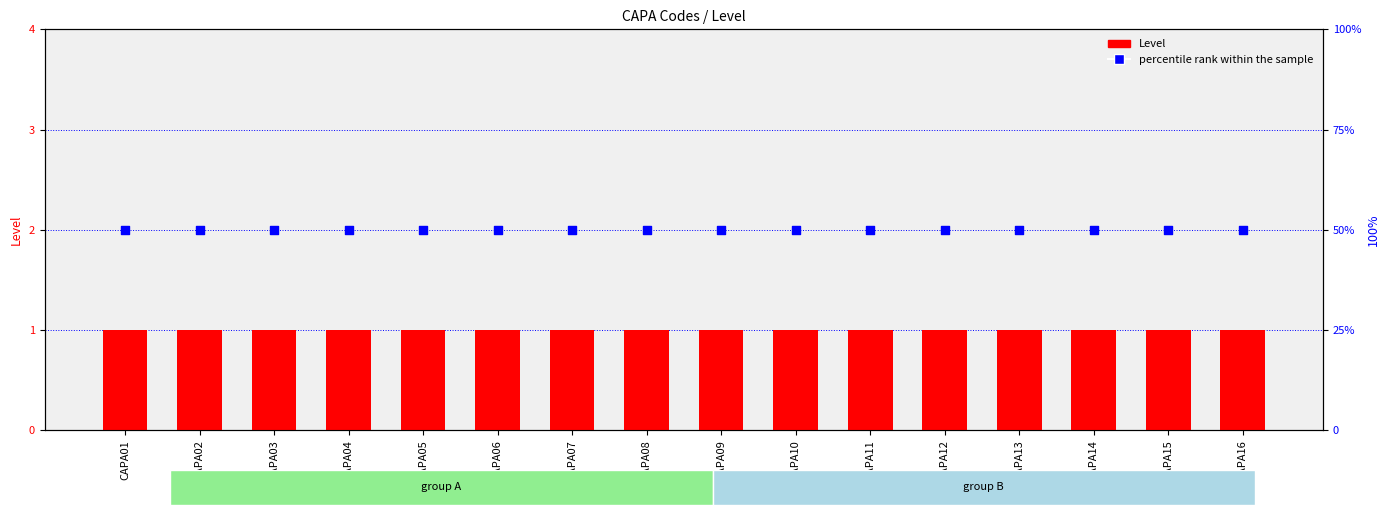

What are all the series names shown in the legend?

Level, percentile rank within the sample